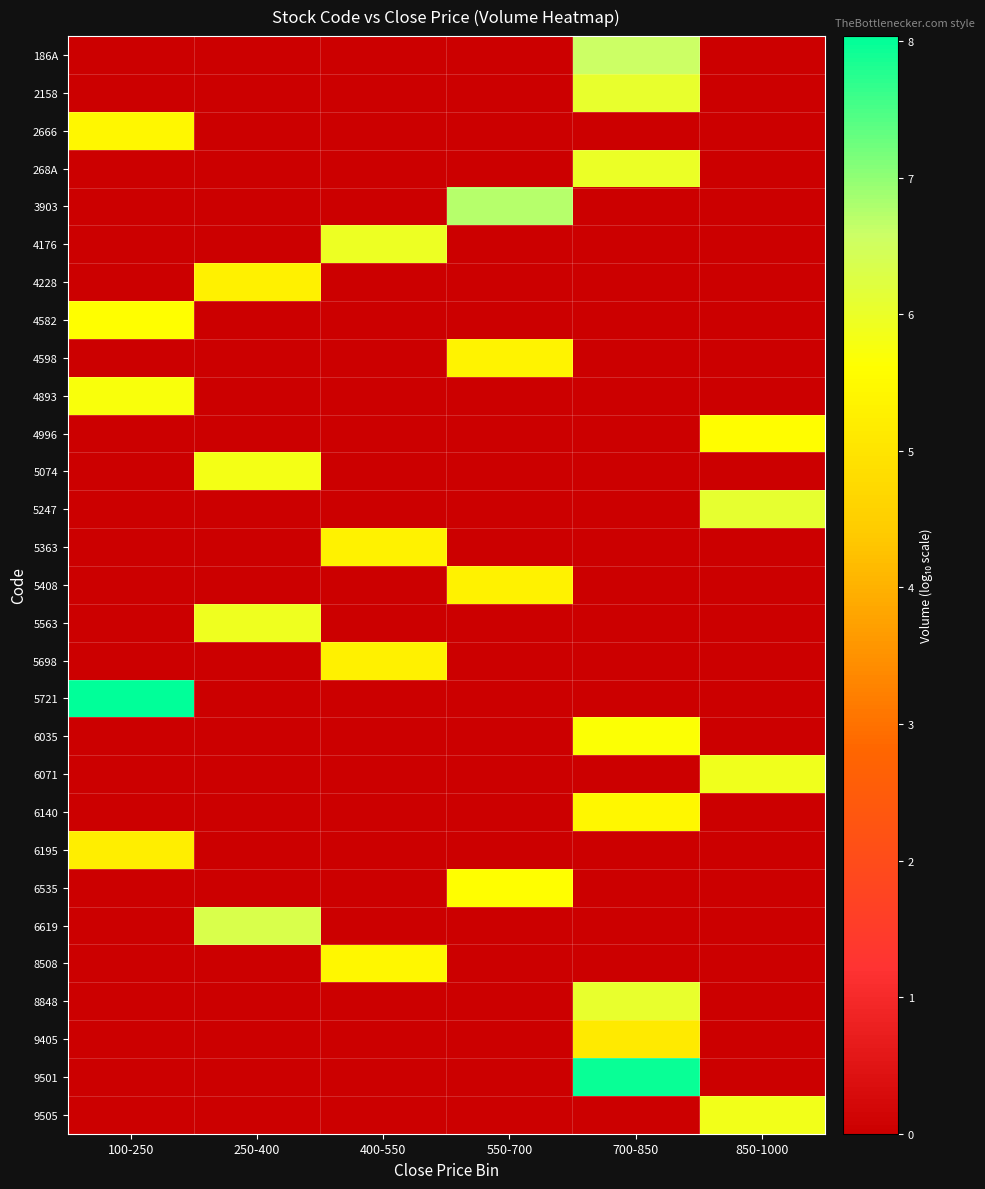

Which series changed the most between 100-250 and 250-400?

5721